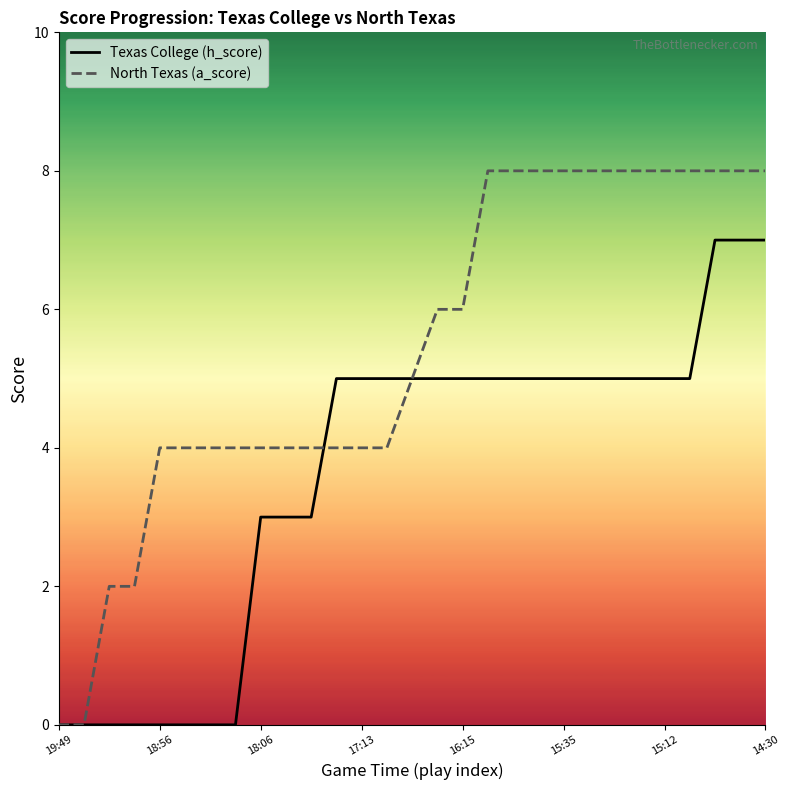

Which series has the largest range (max minus min)?

North Texas (a_score)